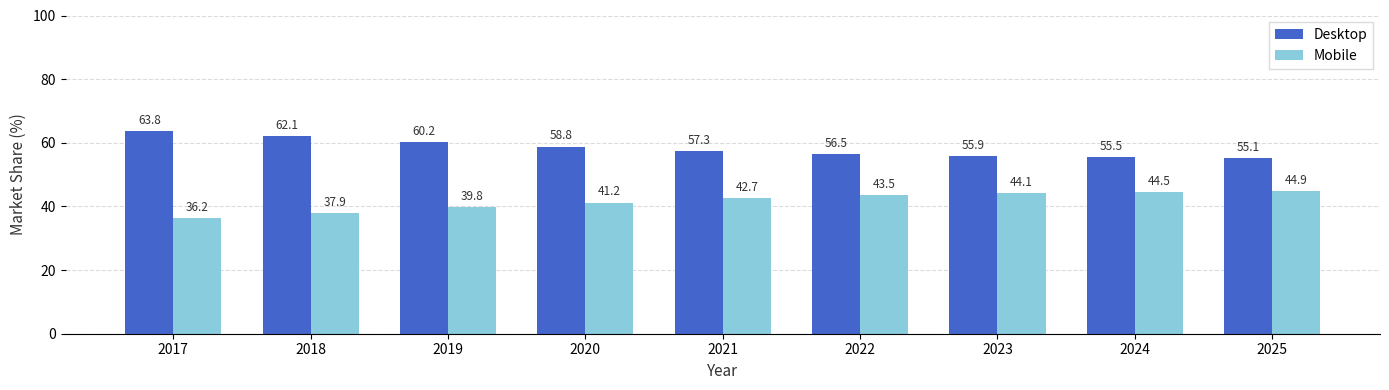

The Mobile series shows 42.7 at 2021. True or false?

True